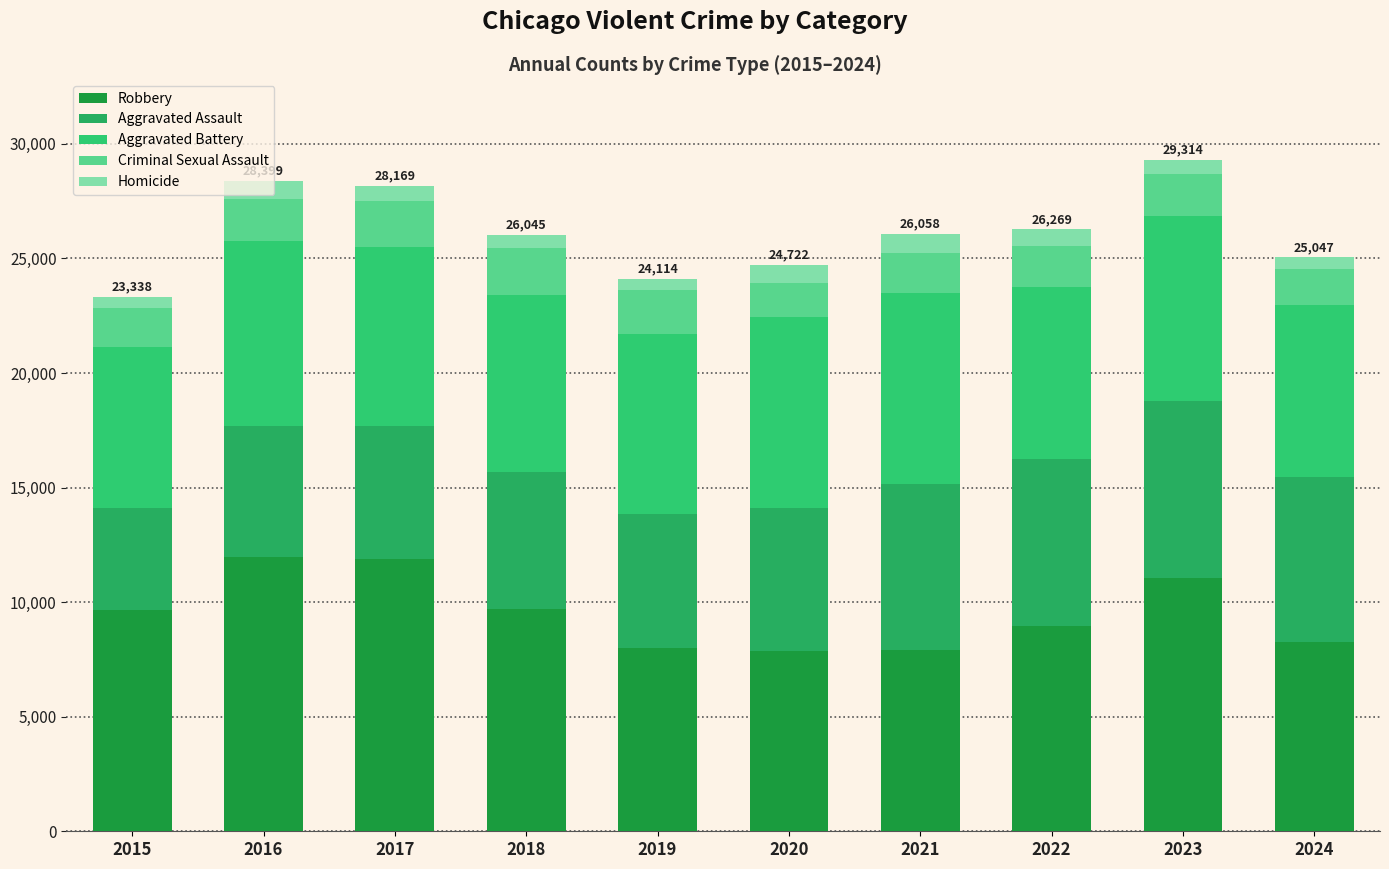

What are all the series names shown in the legend?

Robbery, Aggravated Assault, Aggravated Battery, Criminal Sexual Assault, Homicide